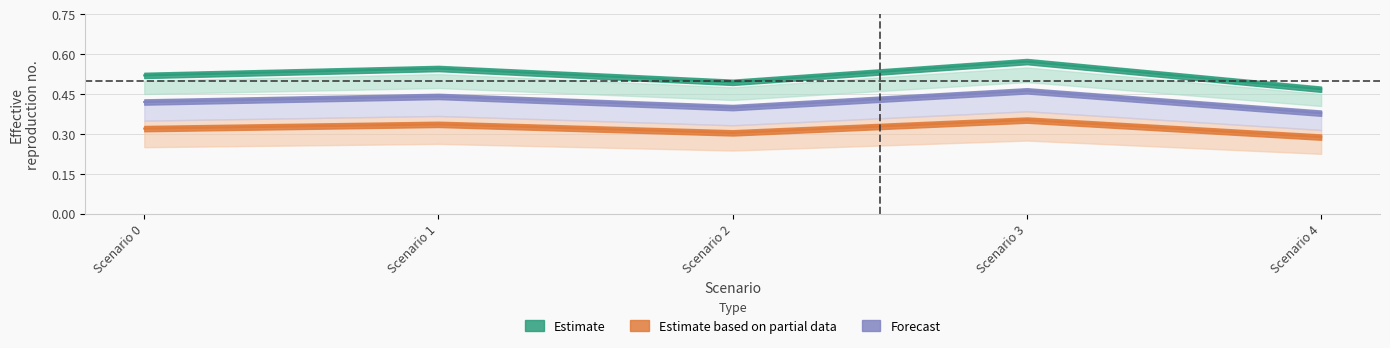

Reading left to right, extract all data points from this chart.

col_3: Scenario 0=0.5	Scenario 1=0.5	Scenario 2=0.5	Scenario 3=0.6	Scenario 4=0.5
col_4: Scenario 0=0.4	Scenario 1=0.4	Scenario 2=0.4	Scenario 3=0.5	Scenario 4=0.4
col_5: Scenario 0=0.3	Scenario 1=0.3	Scenario 2=0.3	Scenario 3=0.4	Scenario 4=0.3